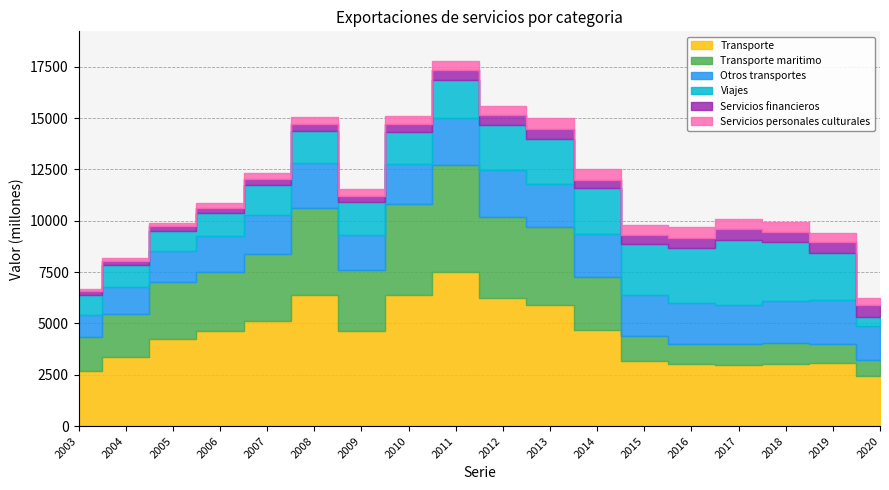

Rank the series by their maximum value, from highest to lowest.

Transporte, Transporte maritimo, Viajes, Otros transportes, Servicios financieros, Servicios personales culturales